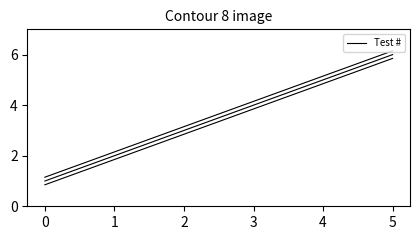

Where is the data nearest to the value 3?

2